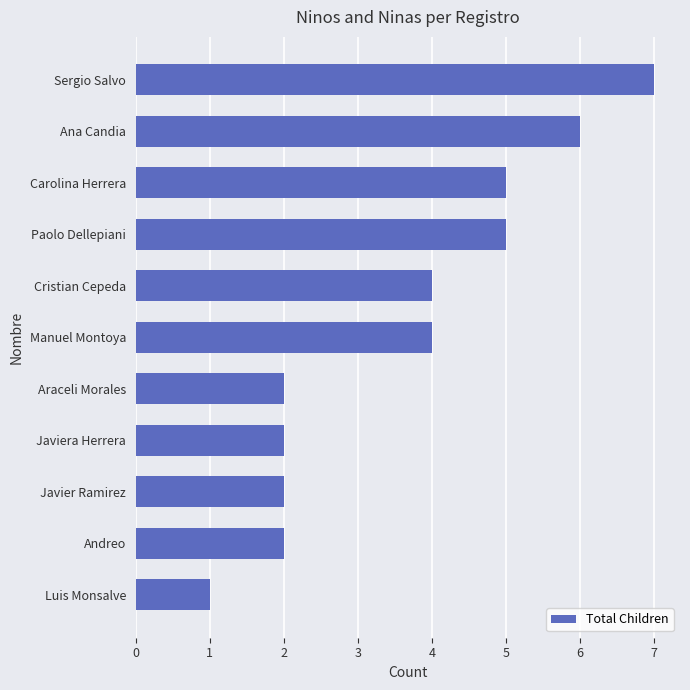

What is the minimum value shown in the chart?

1